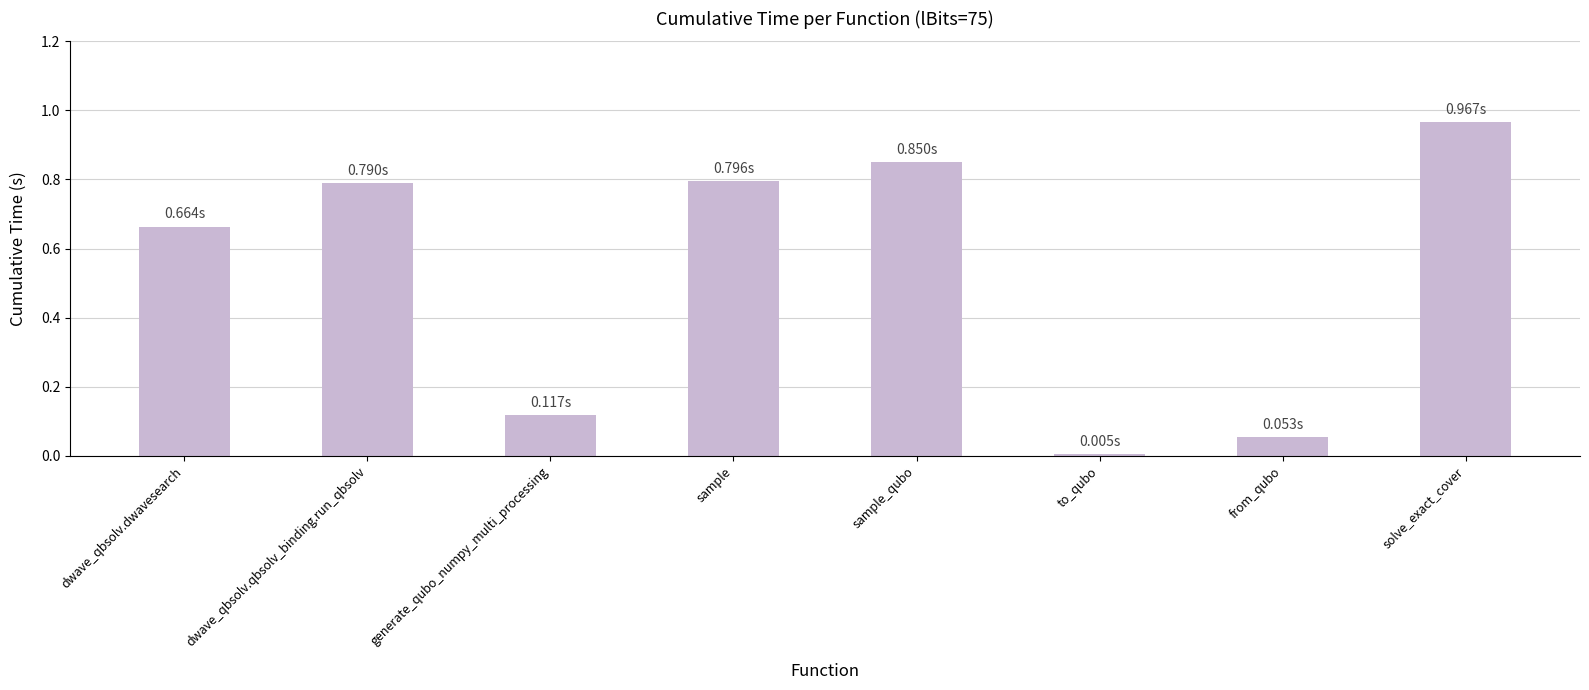

At which category does the chart reach its minimum across all series?

to_qubo